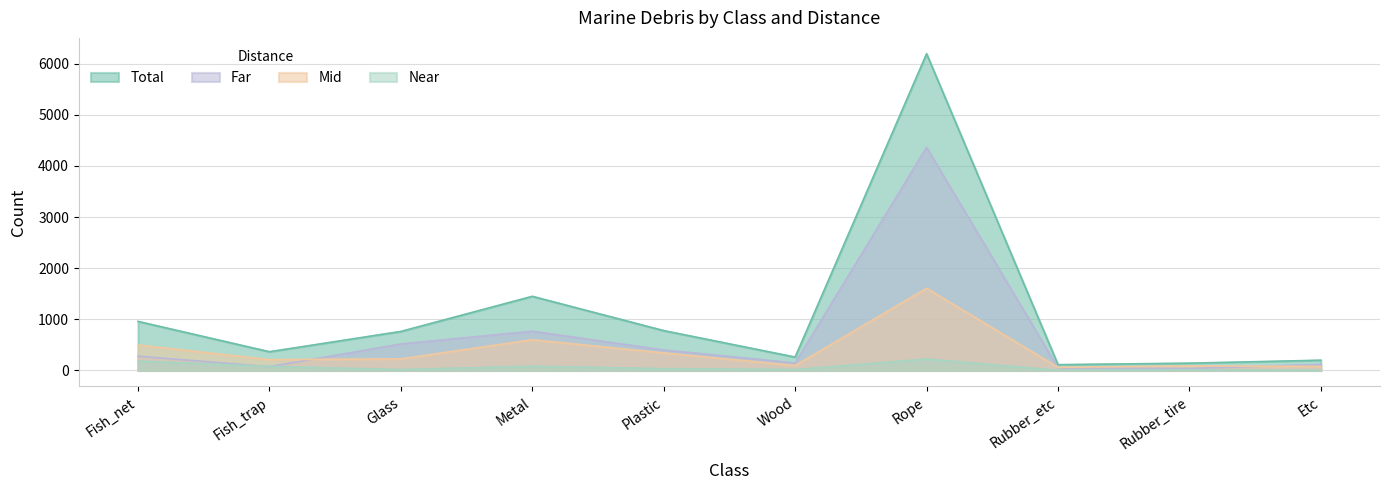

Where does the Near series first go above 36?

Fish_net